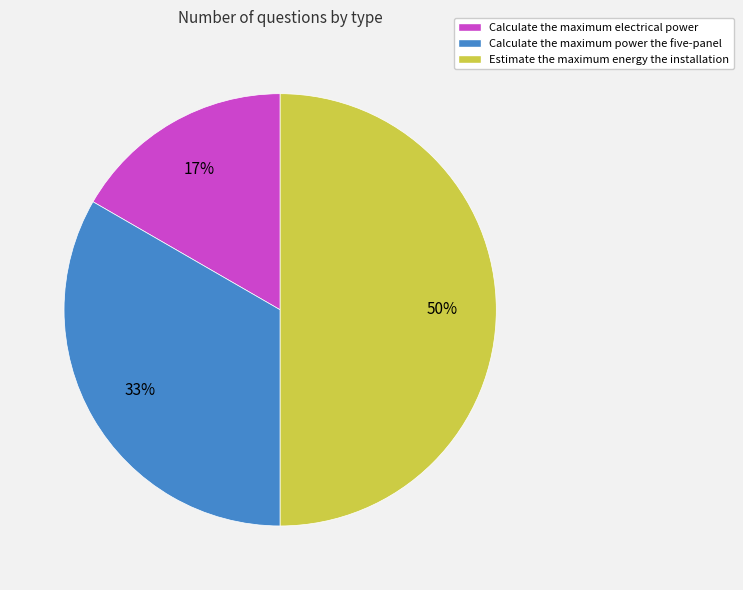

To the nearest percent, what is the difference between the largest and smallest slice percentages?

33%